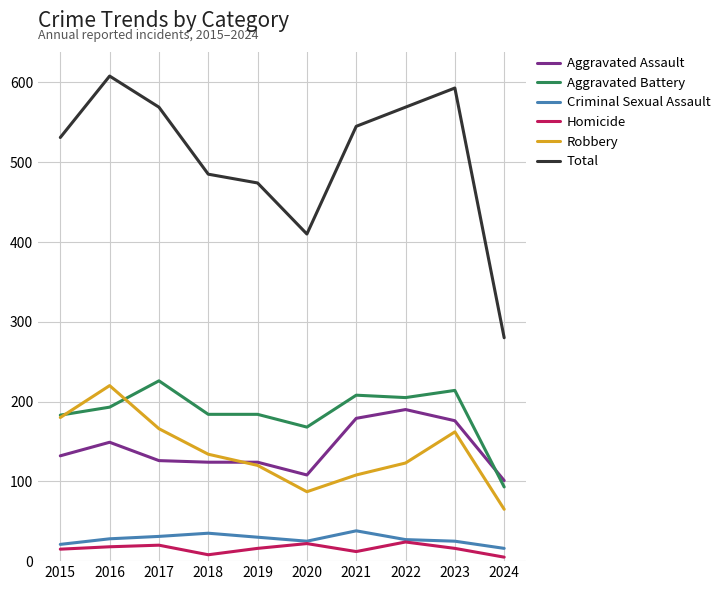

After their last crossing, which series has the higher values: Aggravated Assault or Aggravated Battery?

Aggravated Assault